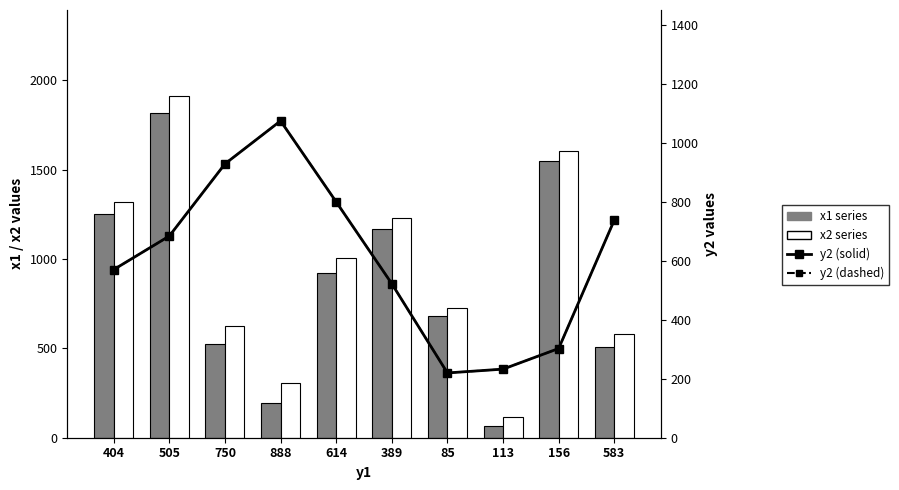

What position from the left is 389?

6